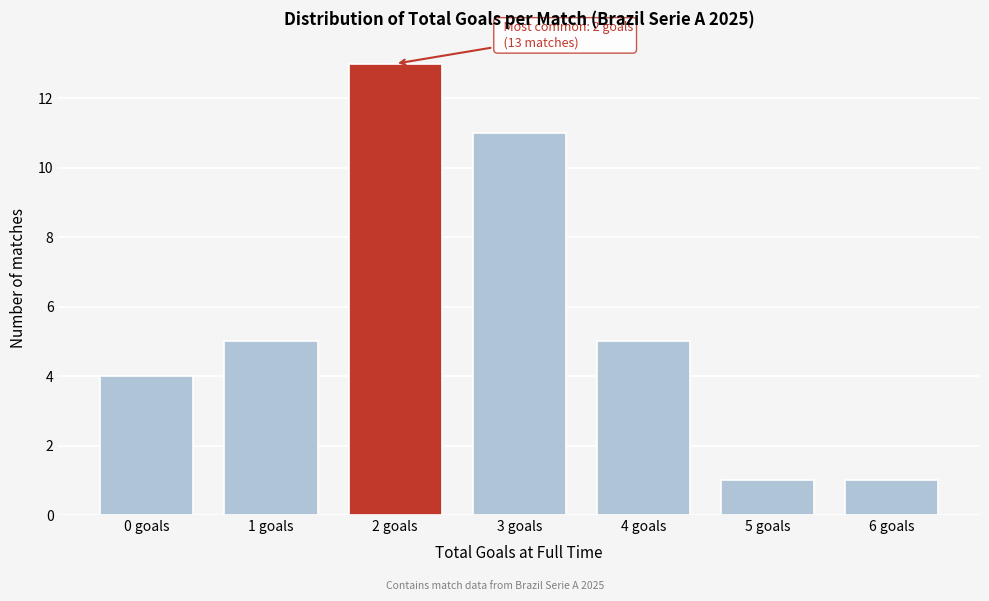

Reading left to right, extract all data points from this chart.

0 goals=4	1 goals=5	2 goals=13	3 goals=11	4 goals=5	5 goals=1	6 goals=1